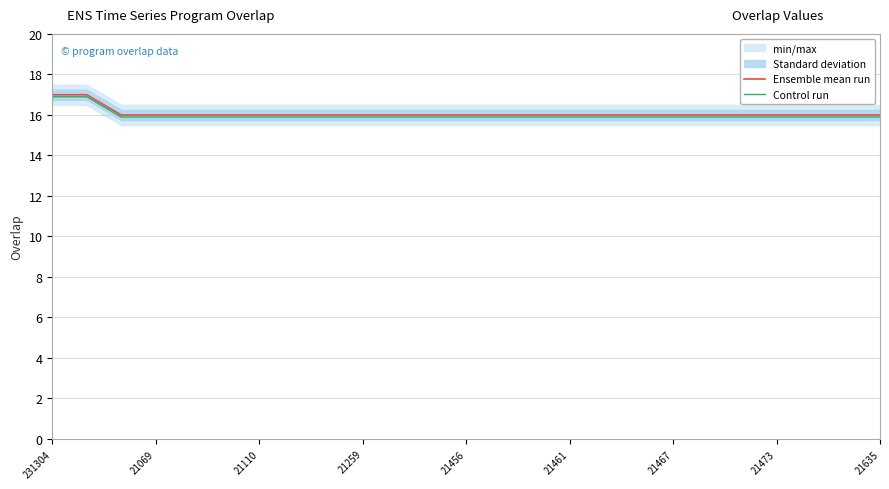

How many lines are shown in the chart?

2